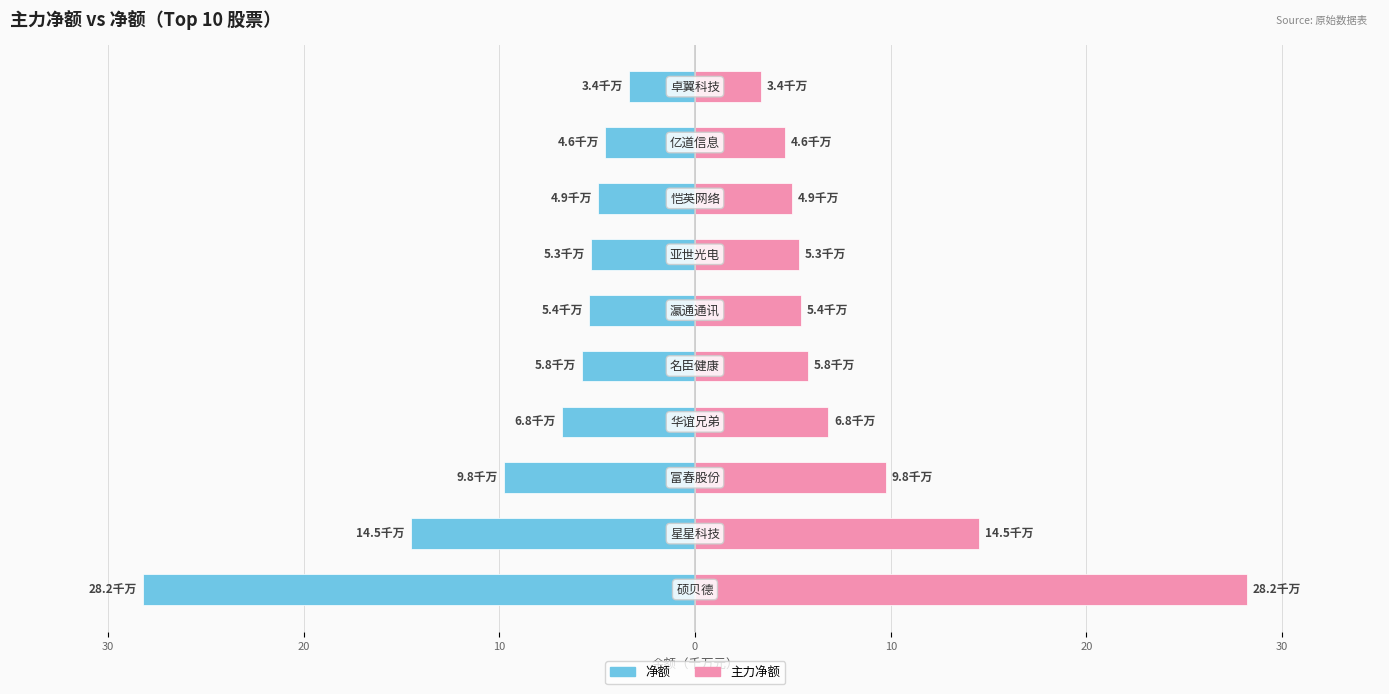

Reading left to right, extract all data points from this chart.

净额: -28.2	-14.5	-9.8	-6.8	-5.8	-5.4	-5.3	-4.9	-4.6	-3.4
主力净额: 28.2	14.5	9.8	6.8	5.8	5.4	5.3	4.9	4.6	3.4